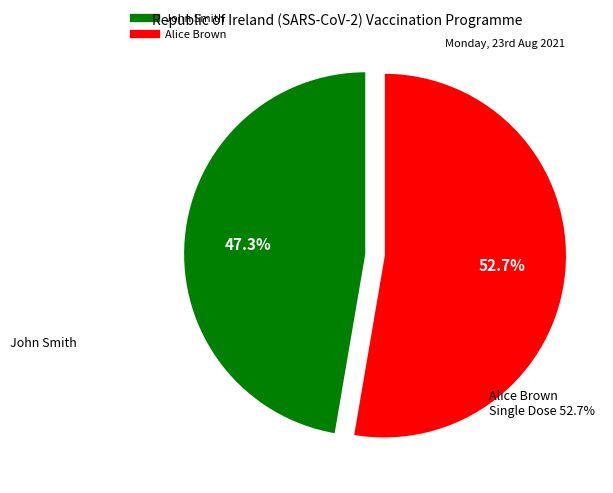

True or false: John Smith accounts for 39% of the total.

False